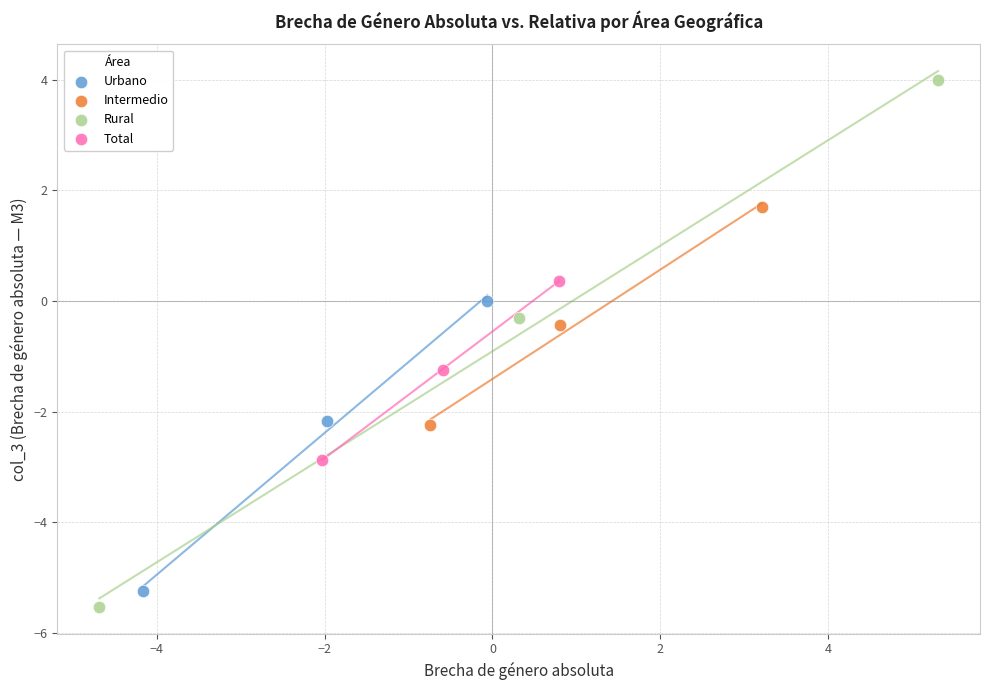

Which series reaches the minimum Y coordinate?

Rural